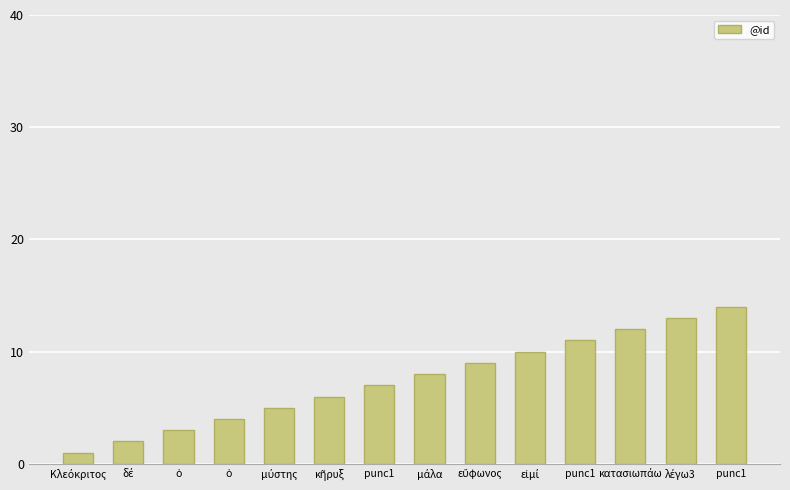

What is the value of the 12th bar from the left?

12